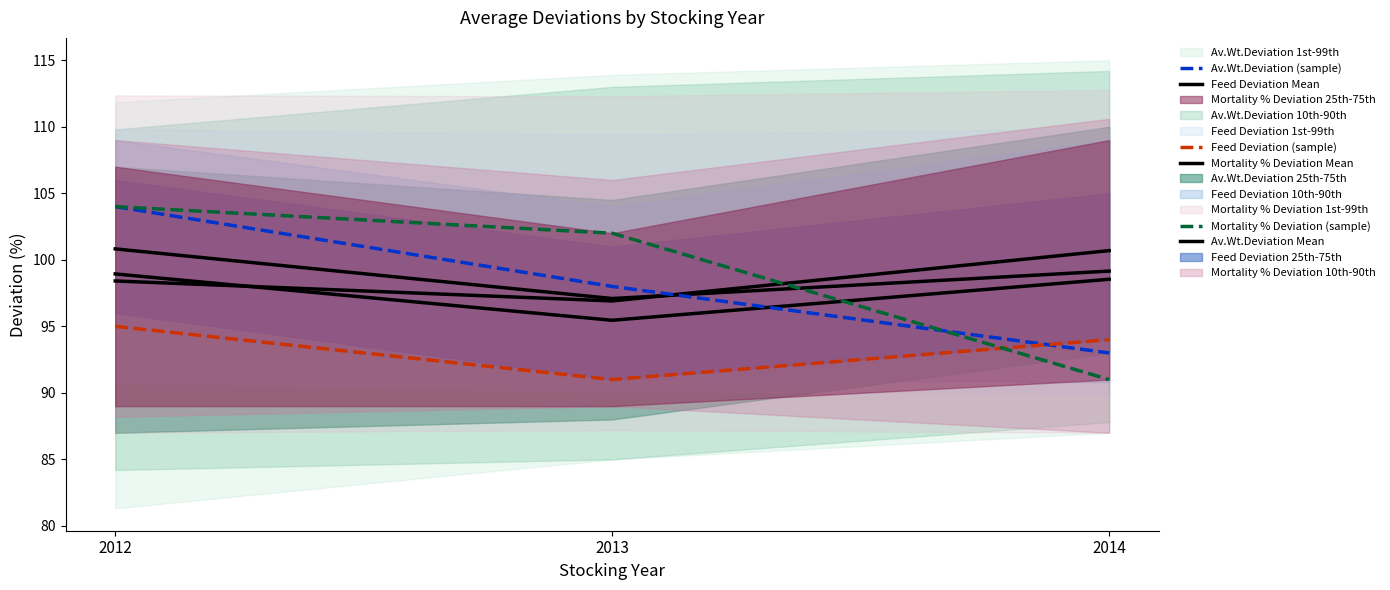

The value of Mortality % Deviation Mean at 2014 is 158.8. True or false?

False